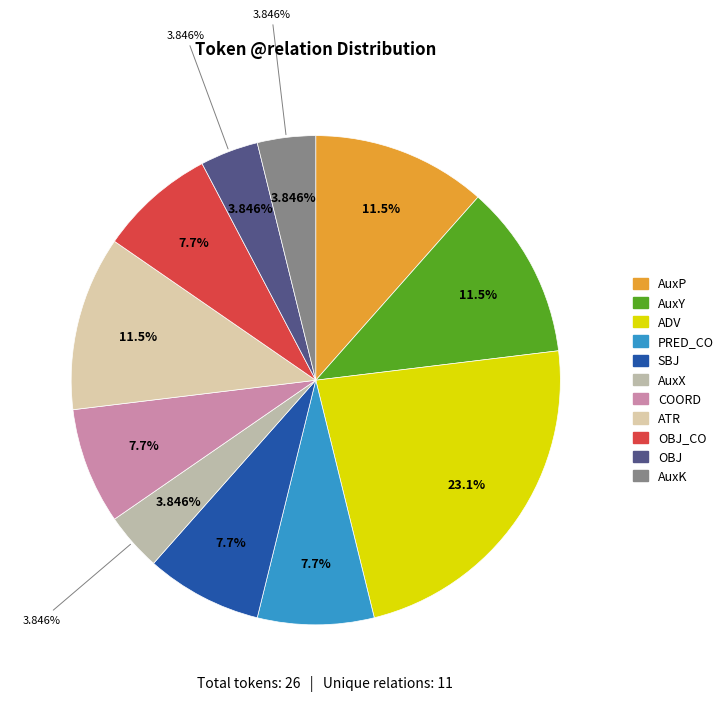

Does AuxP account for over 50% of the chart?

No